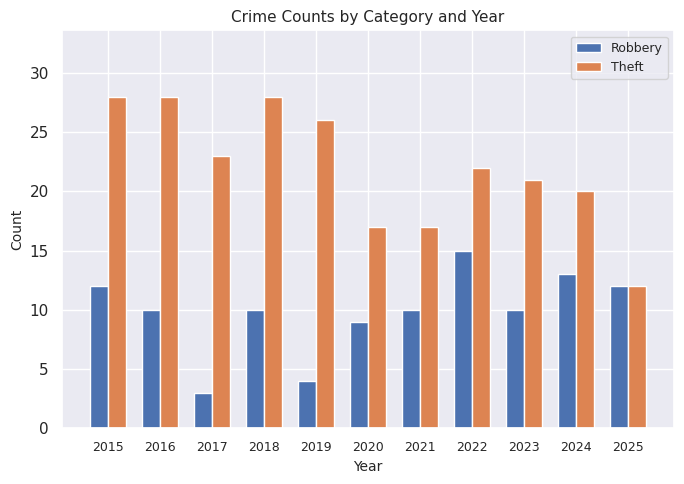

What is the average value of the Theft series?

22